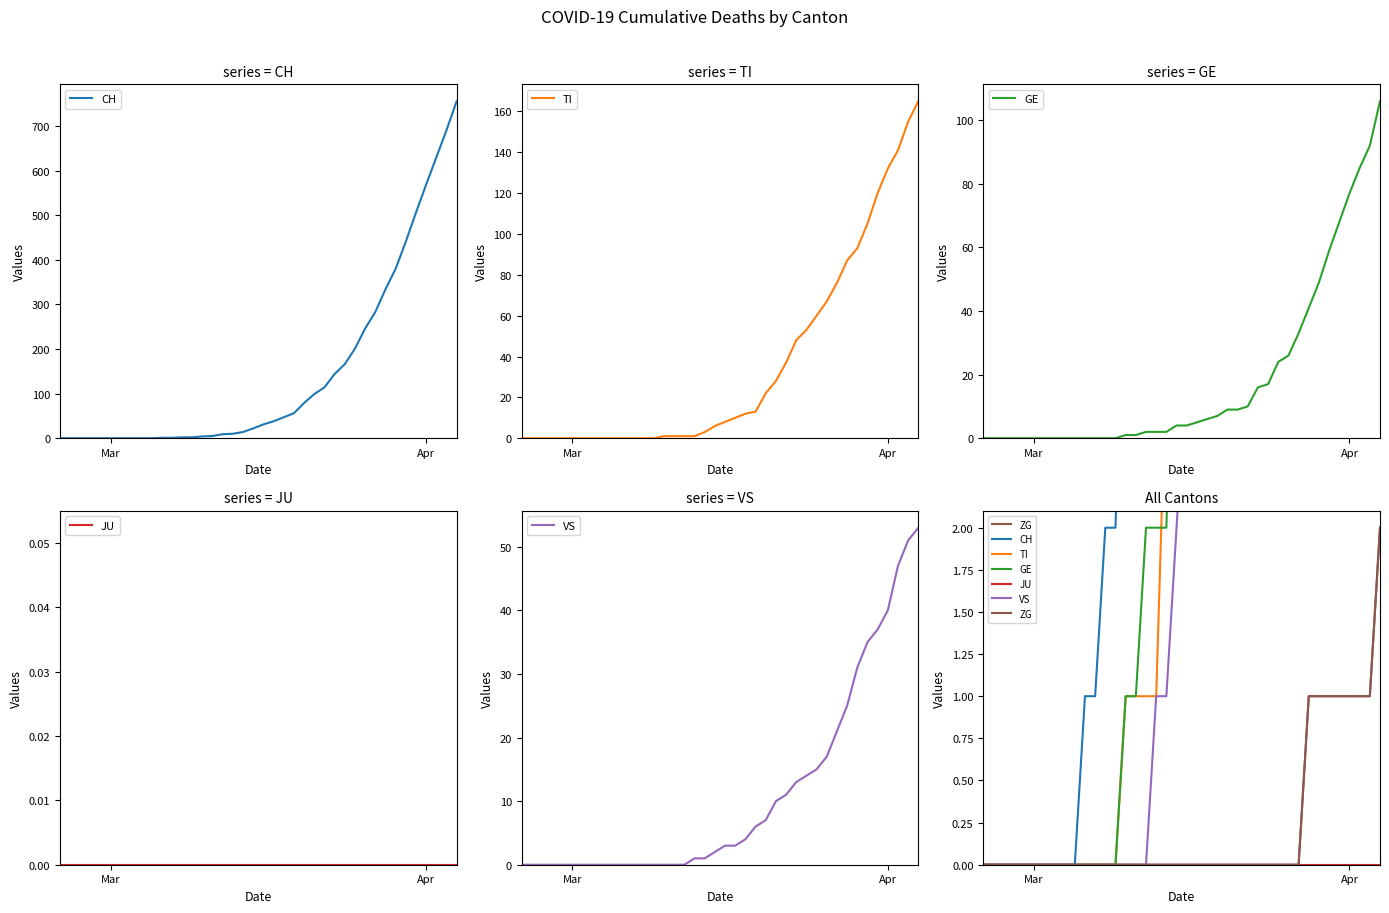

How many intersections are there between TI and GE?

1